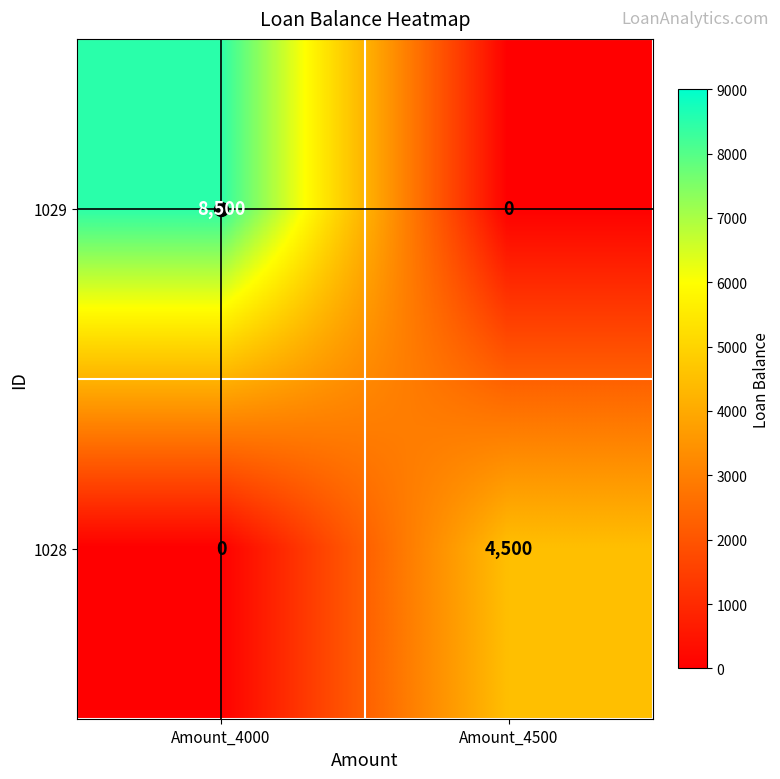

At which label does 1028 reach its peak?

Amount_4500